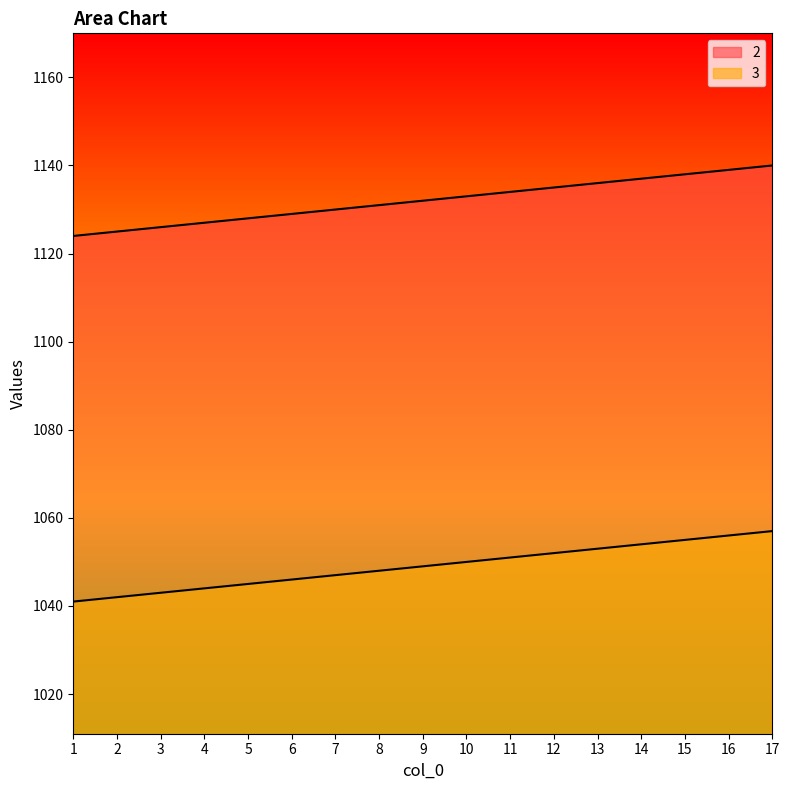

At which category is the sum across all series the highest?

17